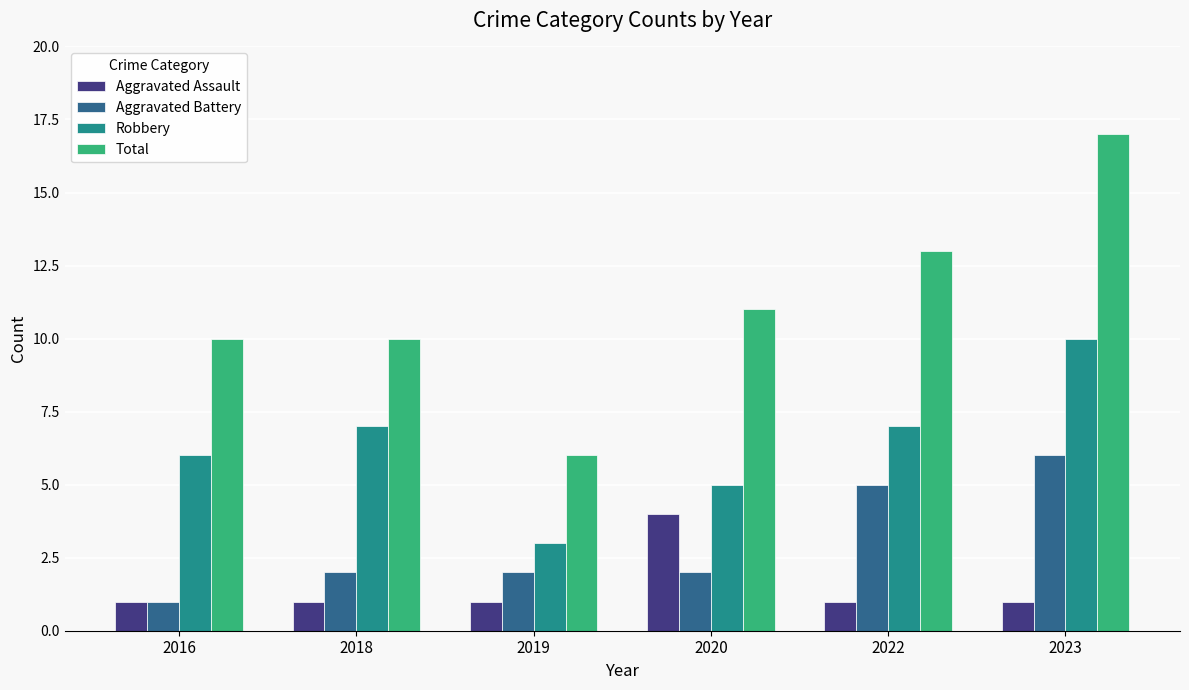

What is the total value across all series at 2019?

12